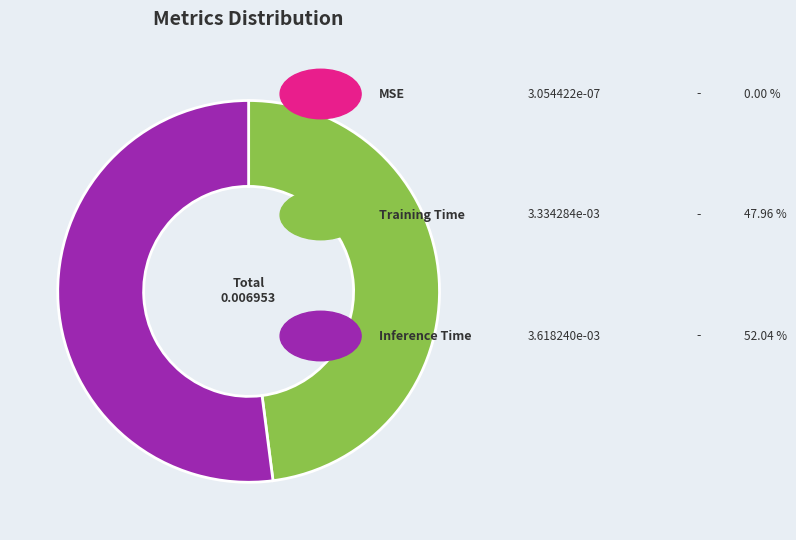

Is there a majority slice in this chart?

Yes